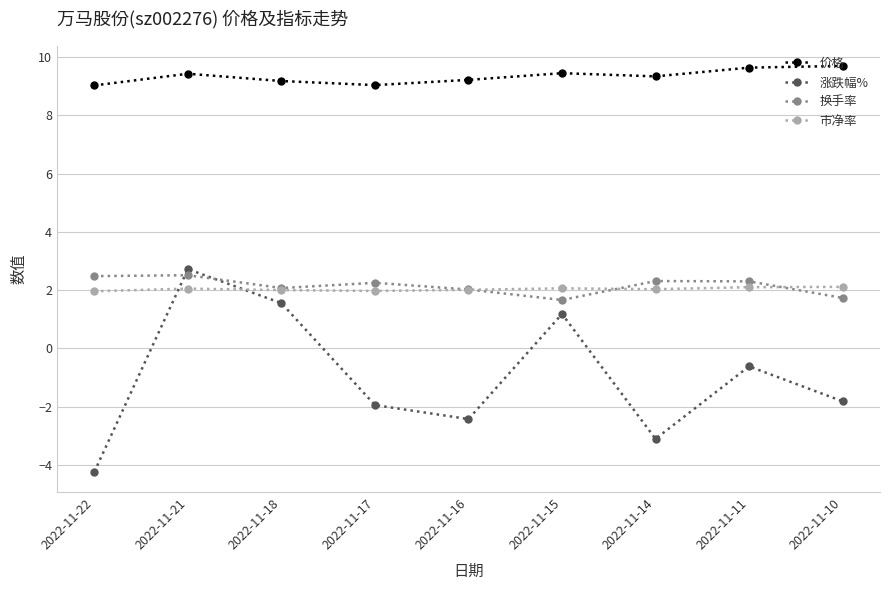

Which series changed the most between 2022-11-18 and 2022-11-16?

涨跌幅%